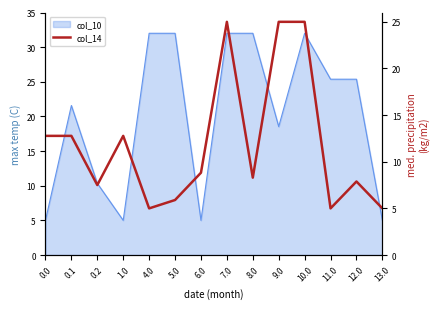

What is the maximum value shown in the chart?

25.0